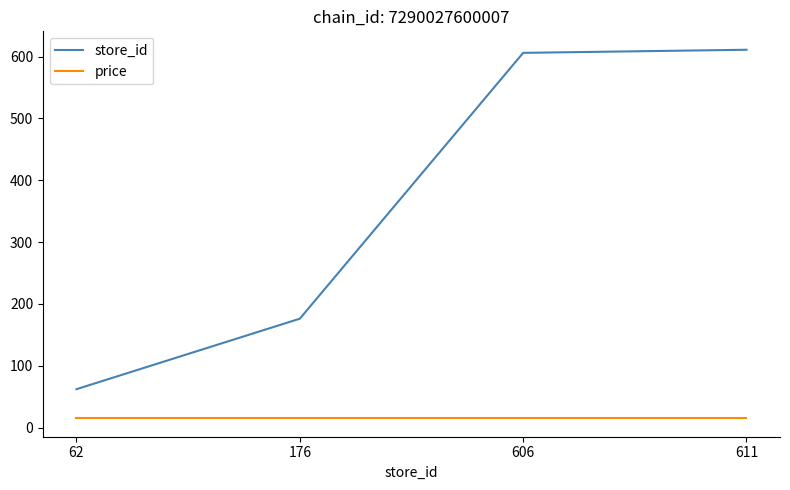

At 606, list the series in order from largest to smallest.

store_id, price